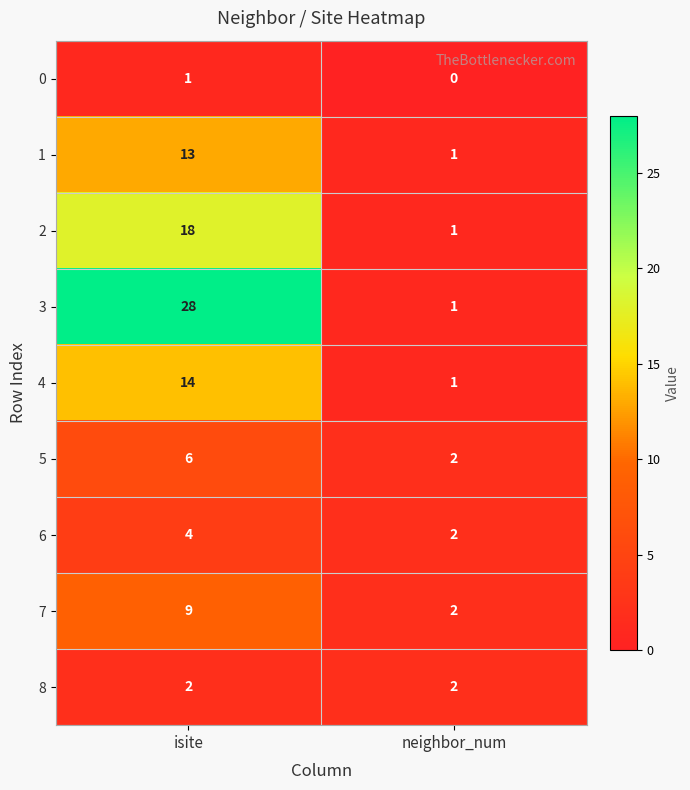

At how many categories does at least one series exceed 7?

1